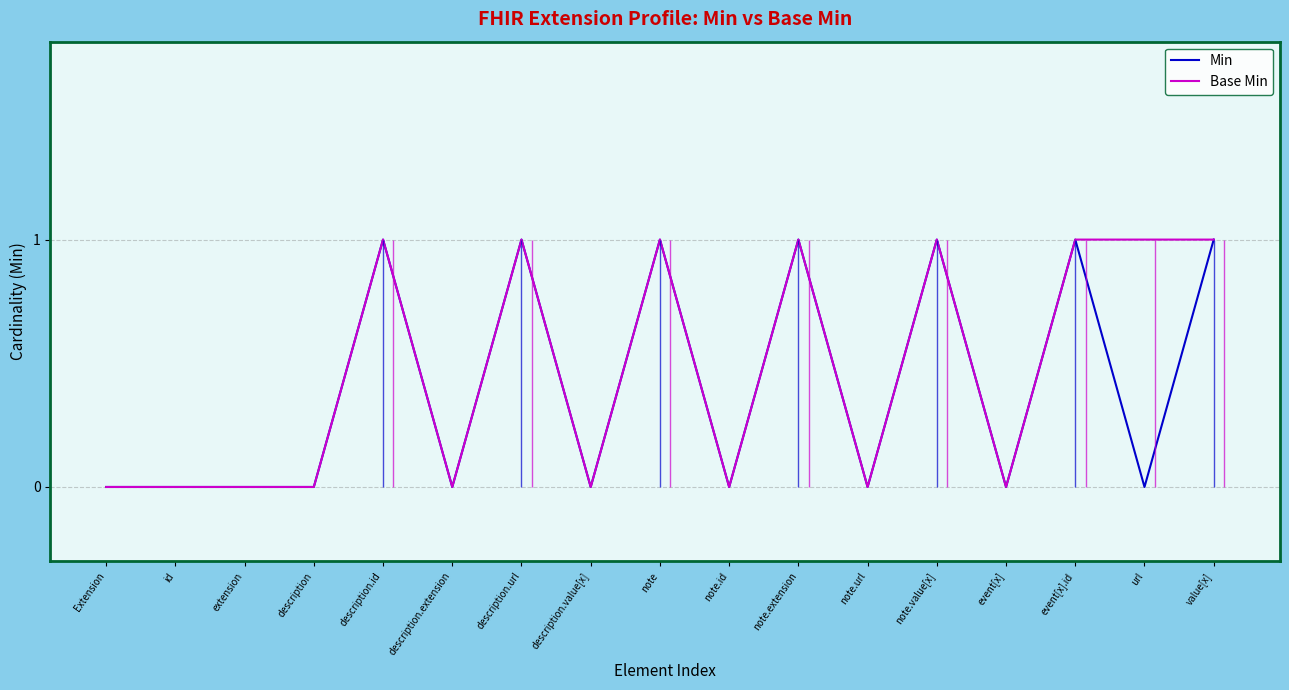

What is the sum of all Min values?

7